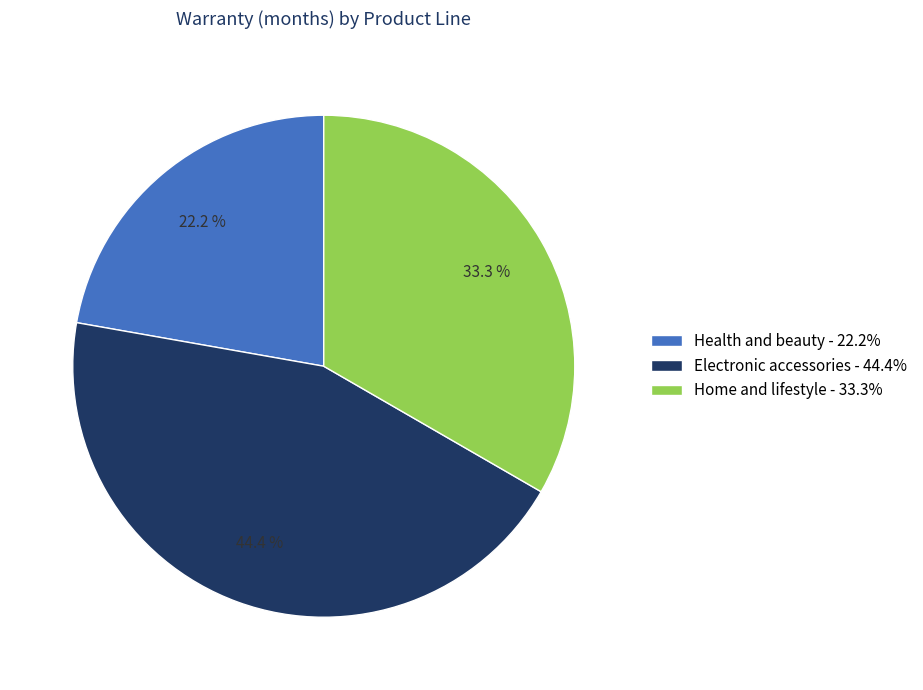

To the nearest percent, what is the difference between the Home and lifestyle and Health and beauty slice percentages?

11%